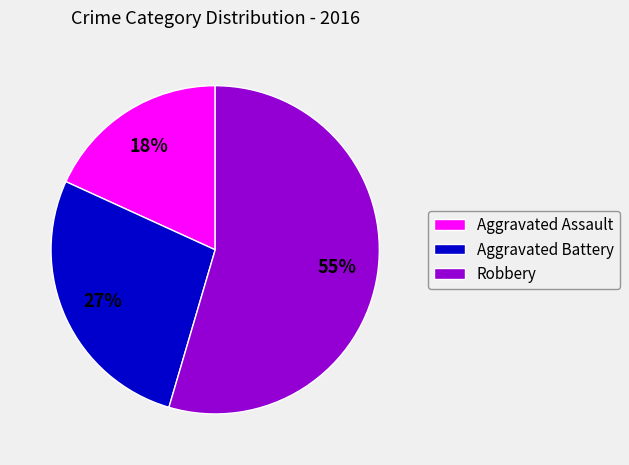

The Aggravated Battery slice represents 17% of the pie. True or false?

False